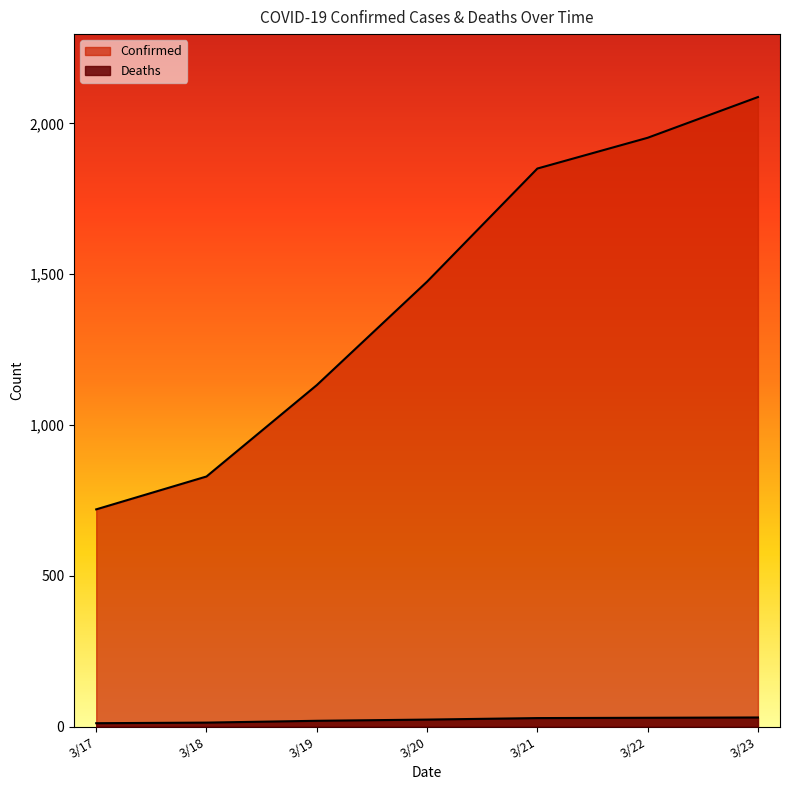

Where is the data nearest to the value 20?

3/19